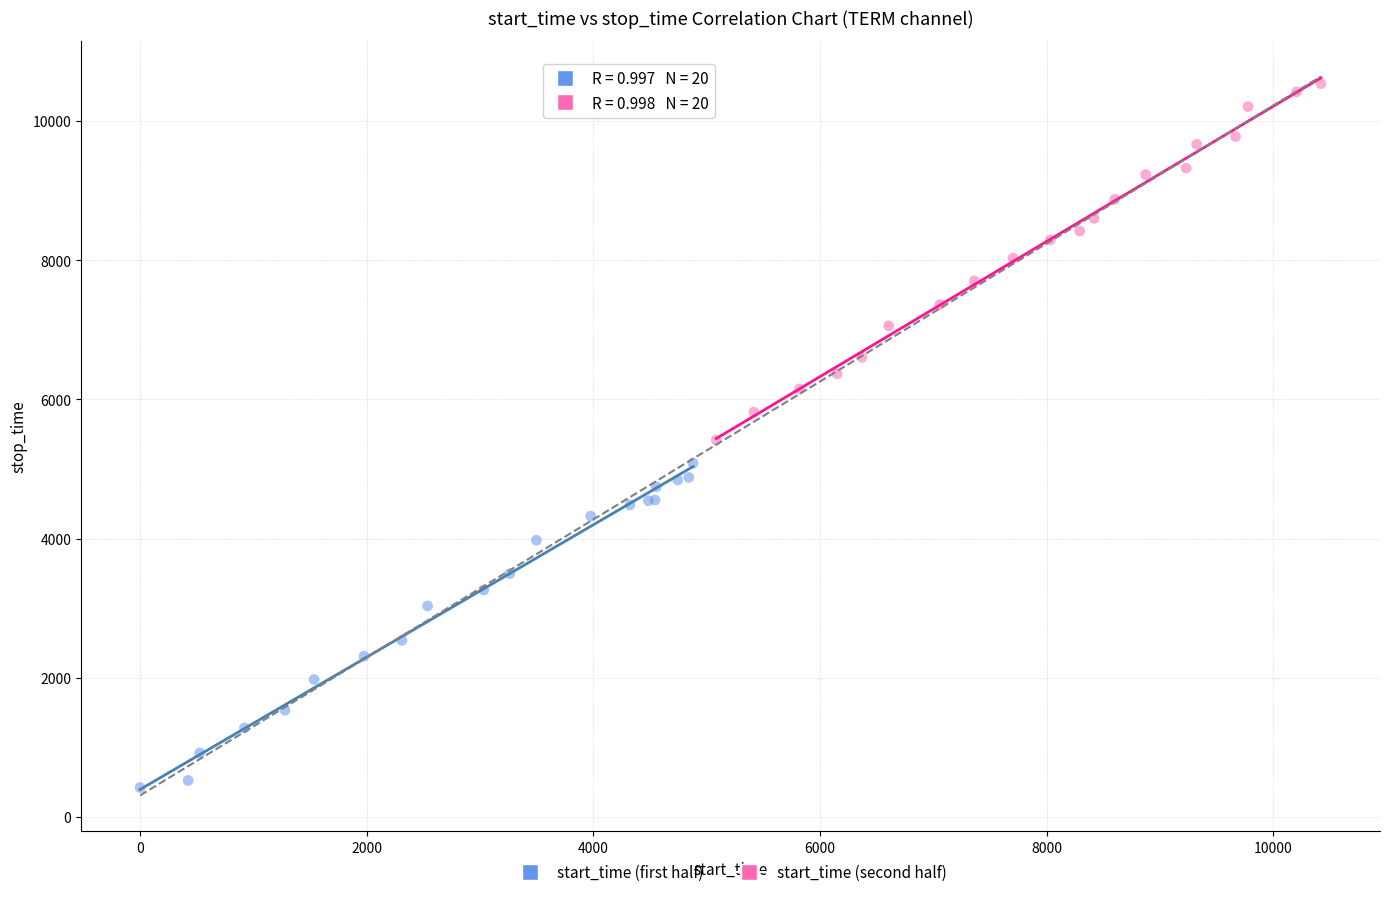

Which series reaches the maximum Y coordinate?

start_time (second half)